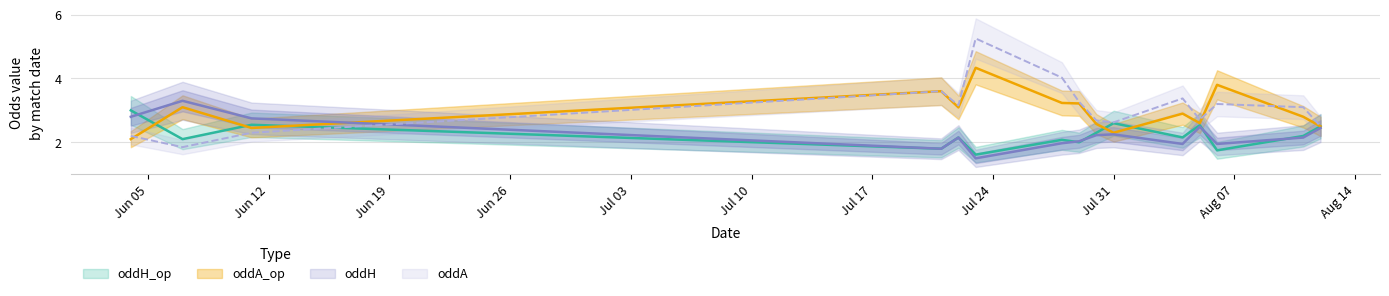

Is this an area chart (filled region under the line)?

No